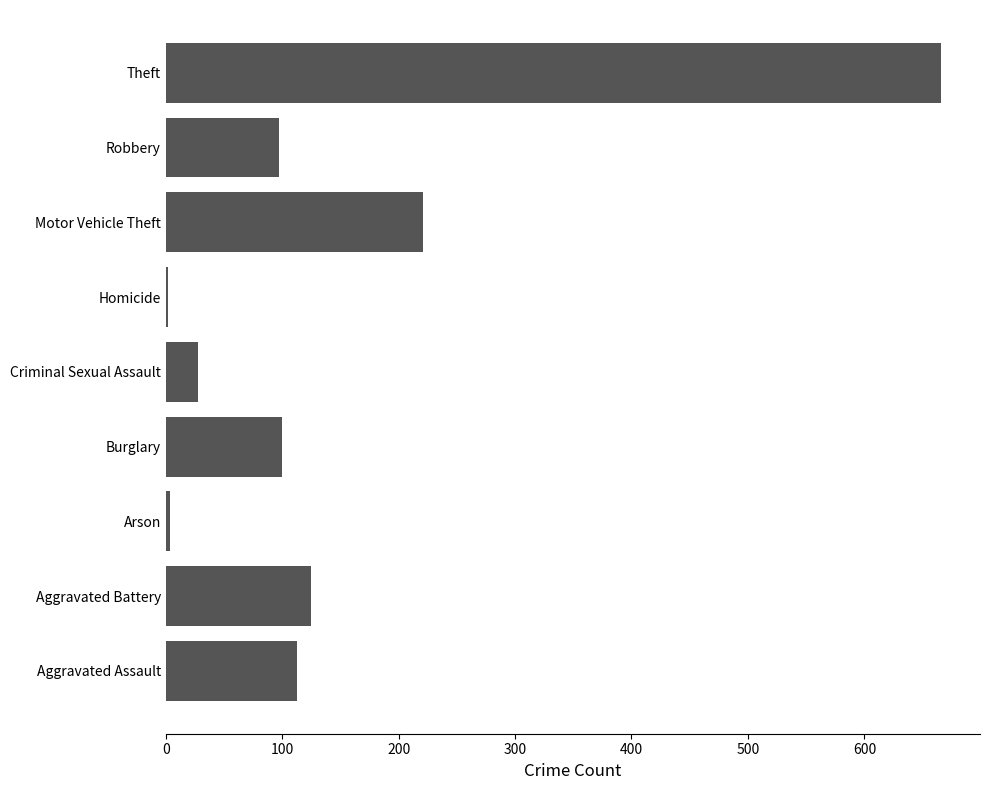

Which has a higher value, Theft or Robbery?

Theft